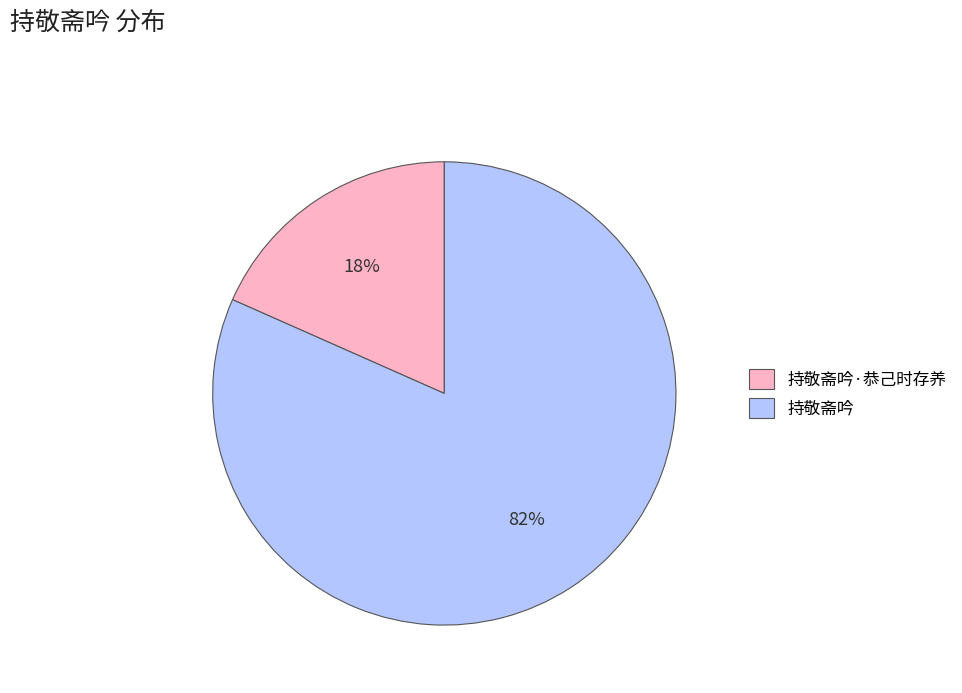

Does 持敬斋吟·恭己时存养 represent more than half of the total?

No